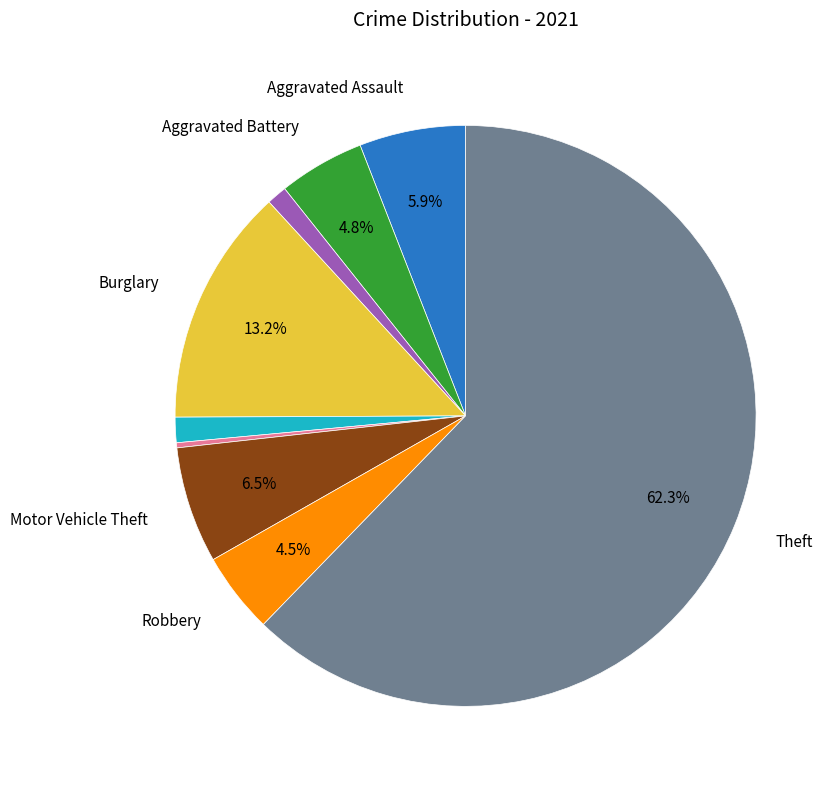

Count the number of slices in the pie.

9